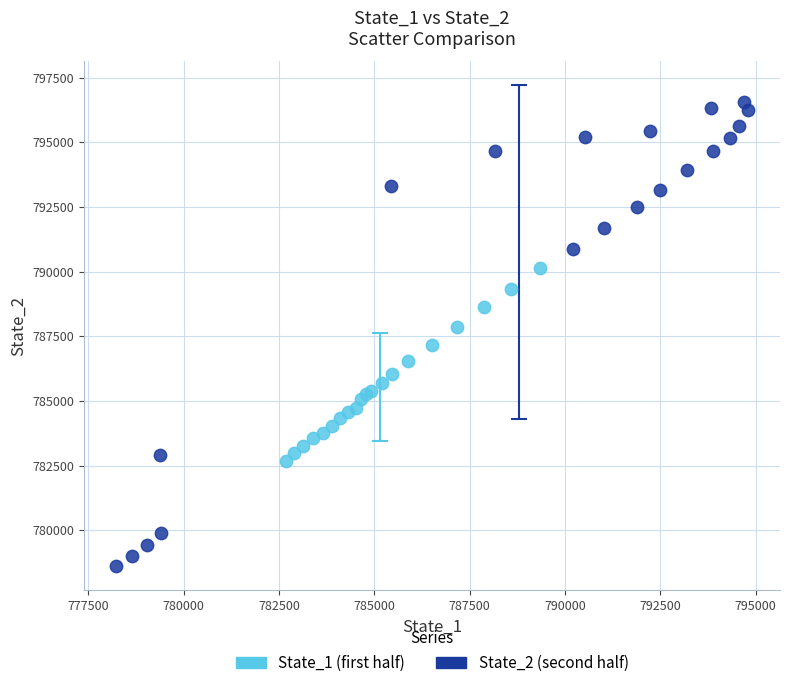

What are all the series names shown in the legend?

State_1 (first half), State_2 (second half)